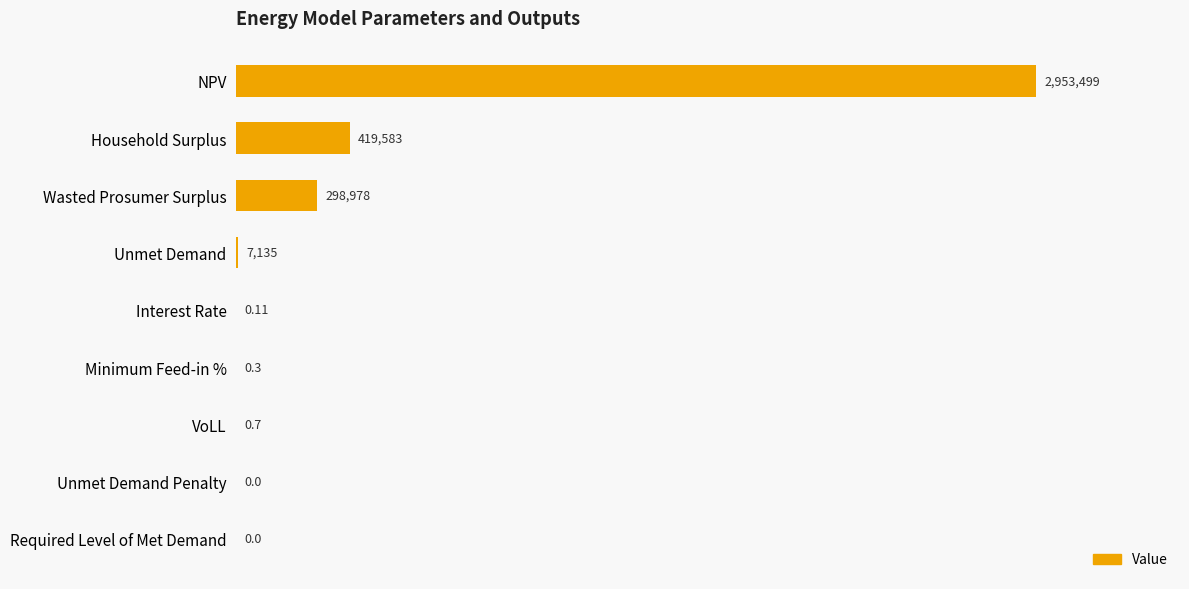

Are the bars horizontal?

Yes